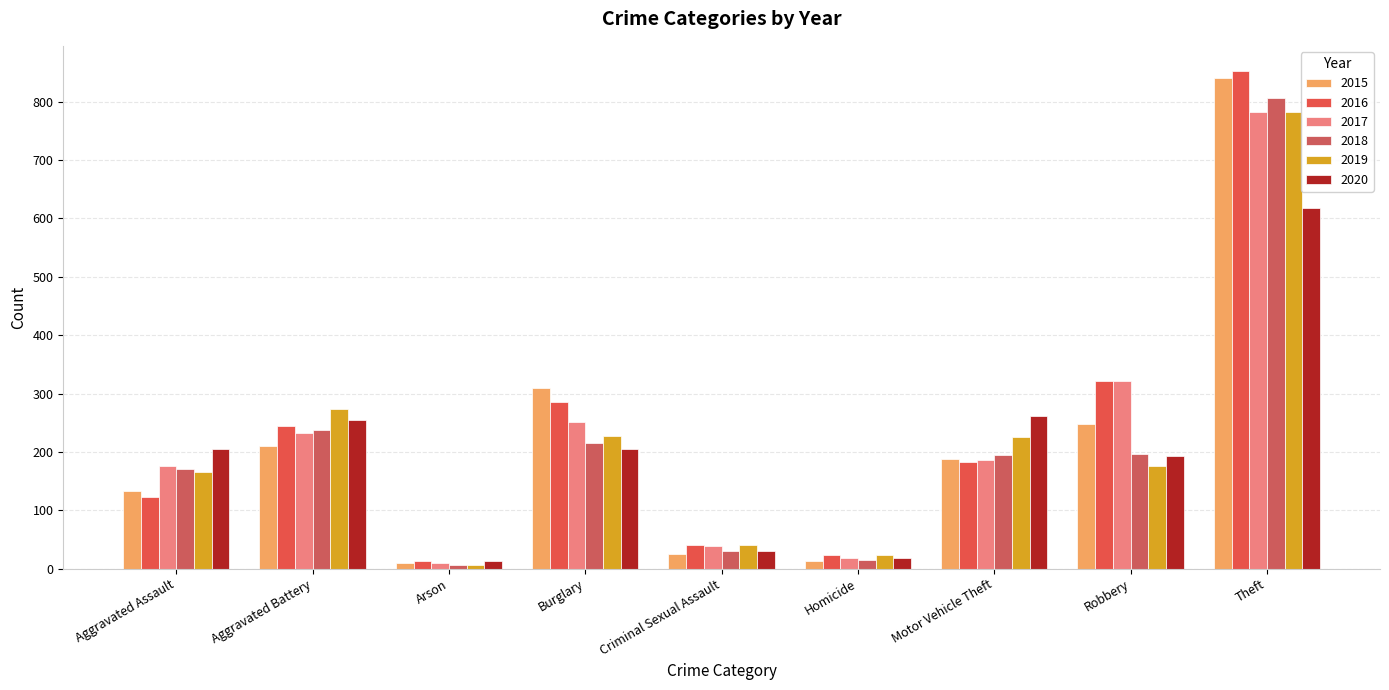

What is the sum of all 2017 values?

2017